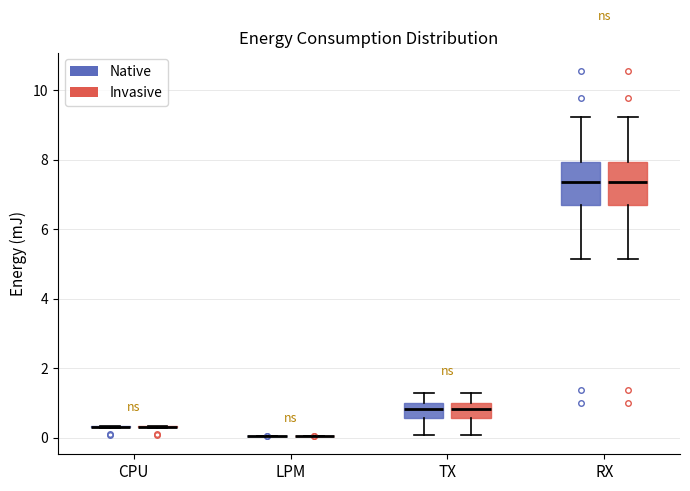

Reading left to right, transcribe this box plot: for each box, give where its median line is, the range the box spans, and where its two whiskers end, as read against the y-axis. The values are not printed on the chart, so give them approximately, as read against the axis.

CPU (Native): box collapsed to a line at 0.4, whiskers 0.2 to 0.4
CPU (Invasive): box collapsed to a line at 0.4, whiskers 0.2 to 0.4
LPM (Native): box collapsed to a line at 0.0, whiskers 0.0 to 0.0
LPM (Invasive): box collapsed to a line at 0.0, whiskers 0.0 to 0.0
TX (Native): median 0.8, box 0.6 to 1.0, whiskers 0.0 to 1.2
TX (Invasive): median 0.8, box 0.6 to 1.0, whiskers 0.0 to 1.2
RX (Native): median 7.4, box 6.6 to 8.0, whiskers 5.2 to 9.2
RX (Invasive): median 7.4, box 6.6 to 8.0, whiskers 5.2 to 9.2